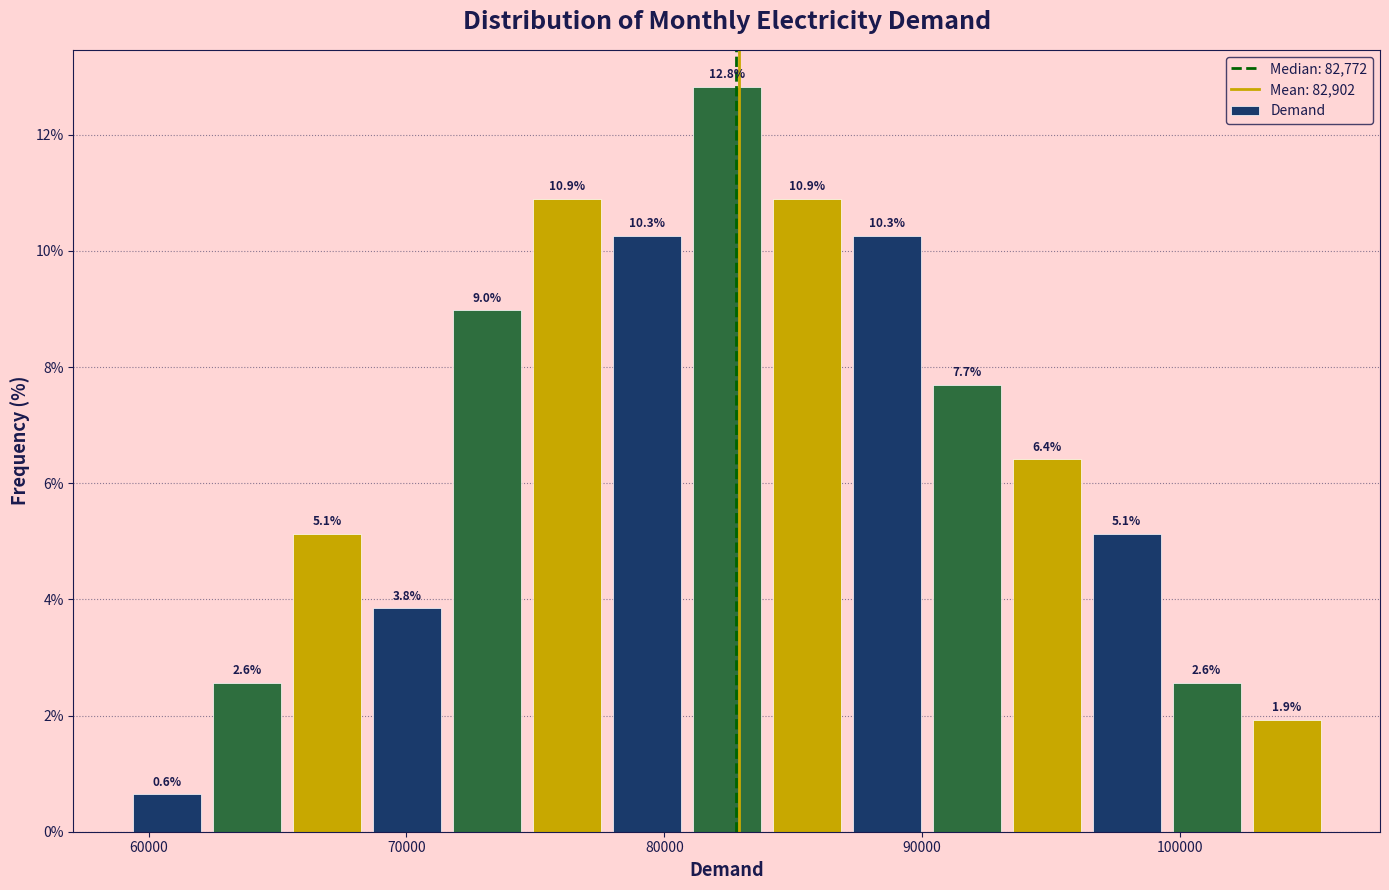

Around what value on the x-axis is the tallest bar? Give the approximate position of its centre, as read against the axis.

82000